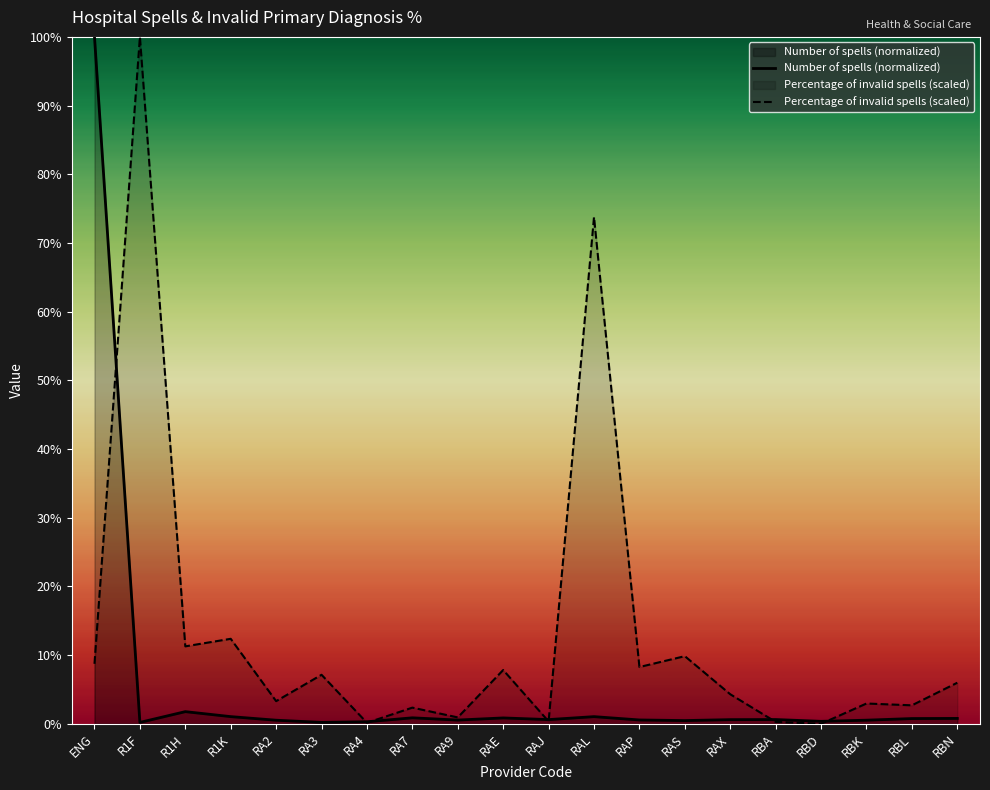

Rank the categories by Number of spells (normalized) value from lowest to highest.

R1F, RA3, RA4, RBD, RAS, RA2, RBK, RA9, RAP, RAX, RAJ, RBA, RBL, RBN, RAE, RA7, RAL, R1K, R1H, ENG